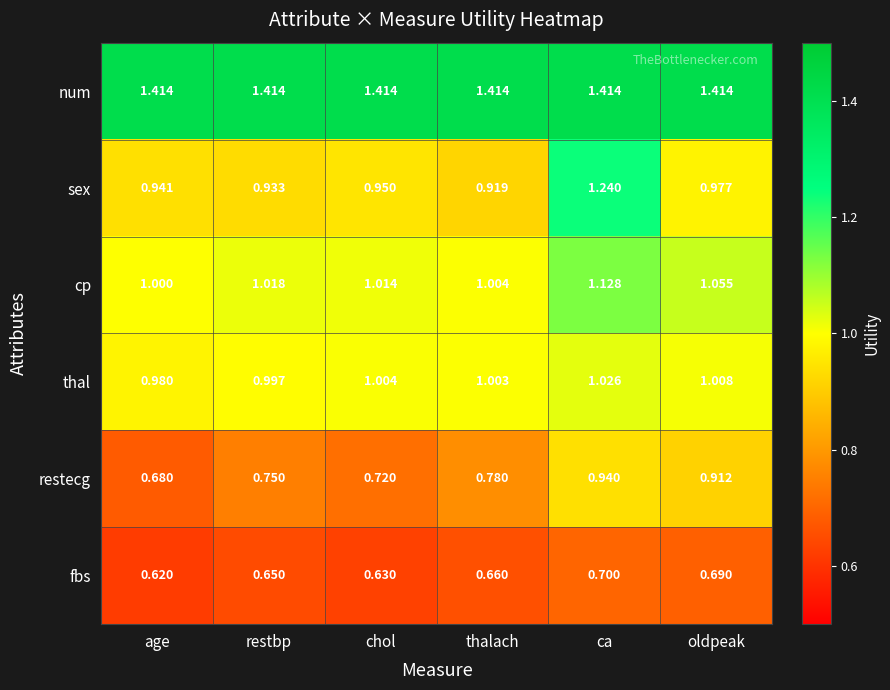

Where is cp nearest to the value 1?

age